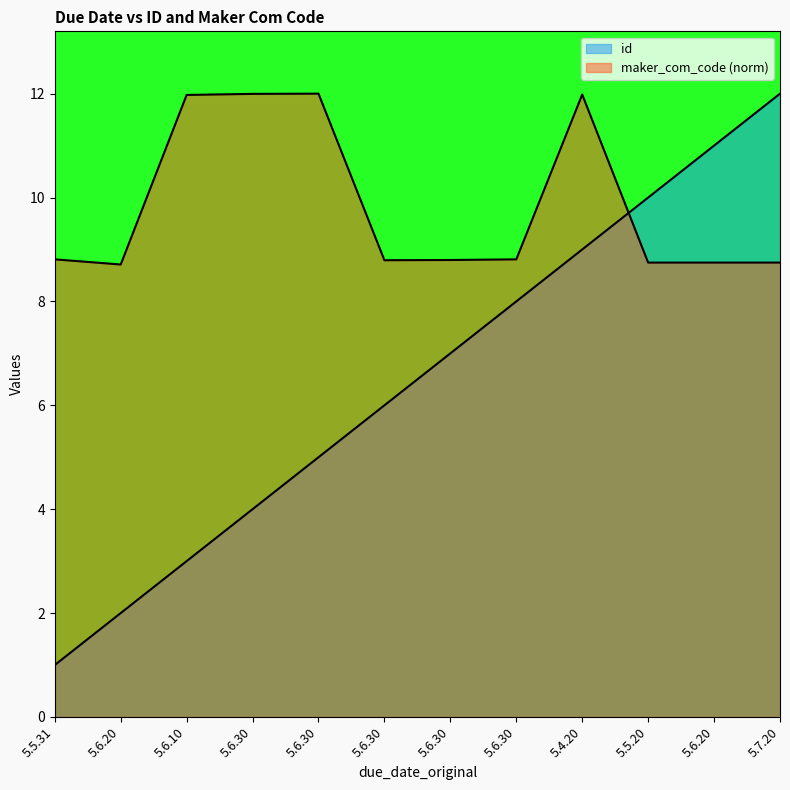

At 5.5.20, list the series in order from largest to smallest.

id, maker_com_code